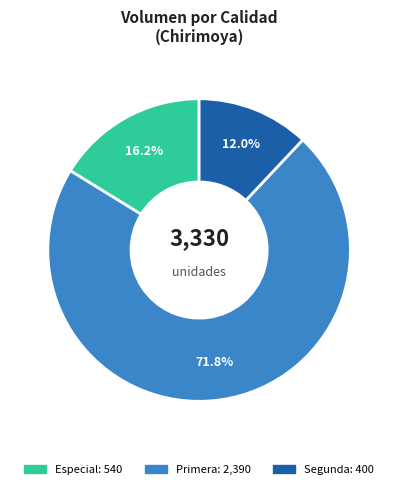

Is there any slice that represents more than half of the pie?

Yes